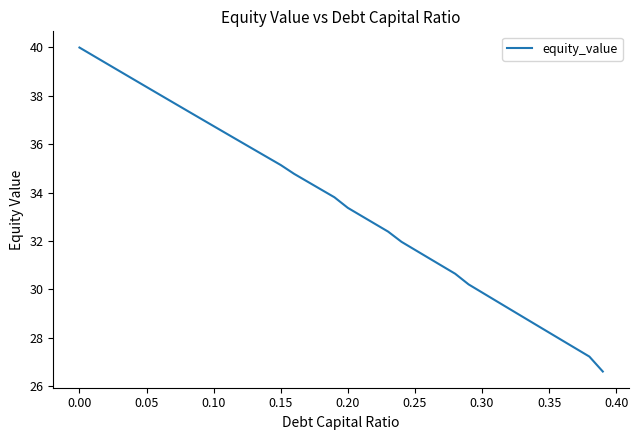

What is the difference between the maximum and minimum values?

13.4